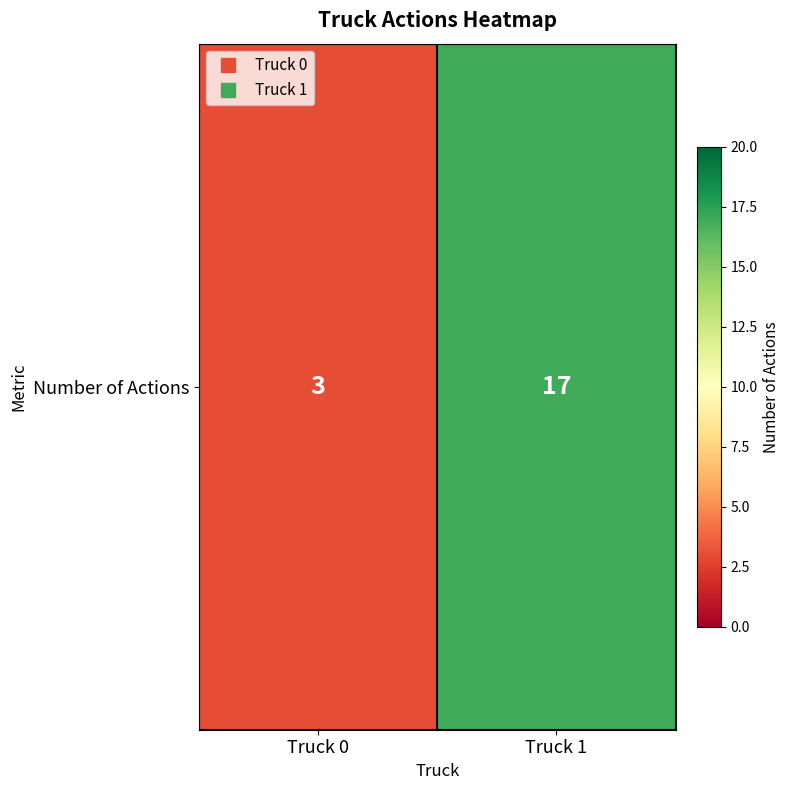

Rank the categories by value from lowest to highest.

Truck 0, Truck 1